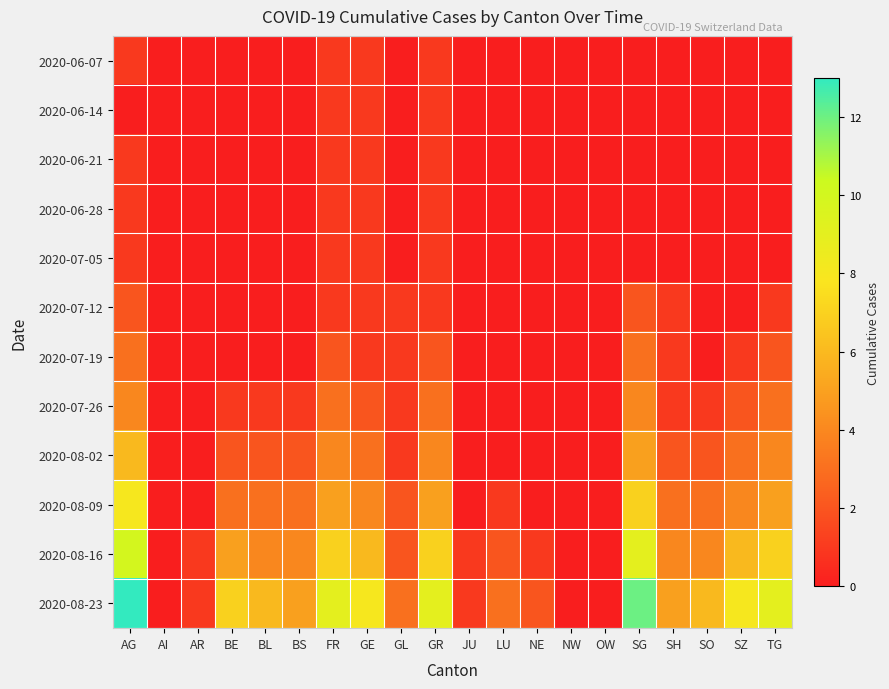

Which series has the widest spread of values?

2020-08-23